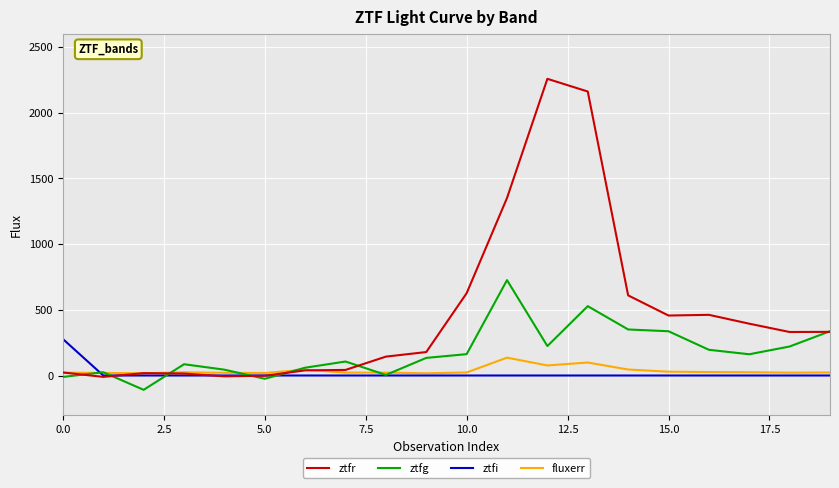

What are all the series names shown in the legend?

ztfr, ztfg, ztfi, fluxerr